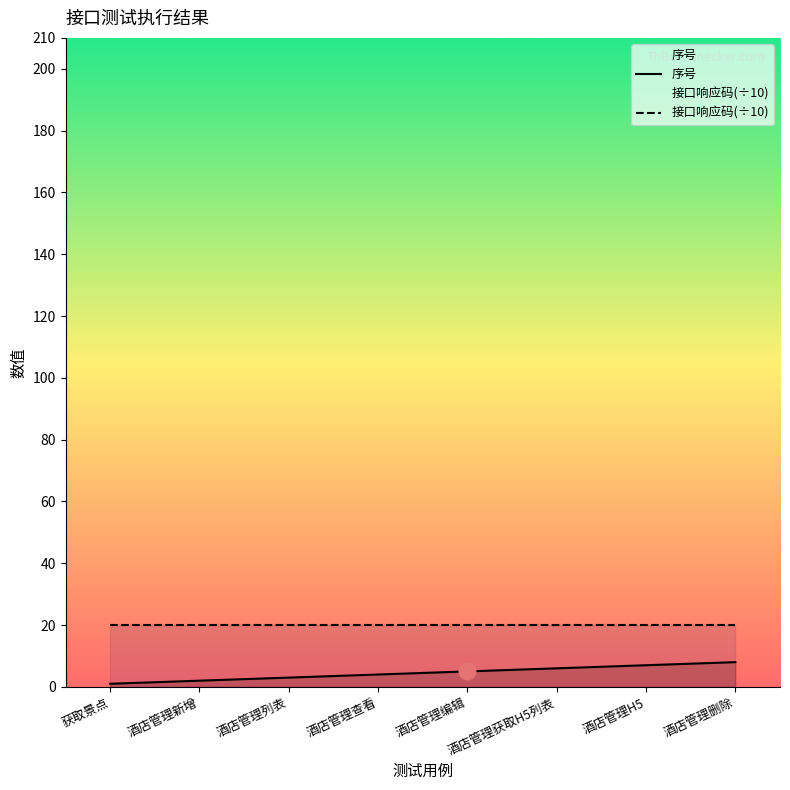

What is the label of the 1st point from the right?

酒店管理删除